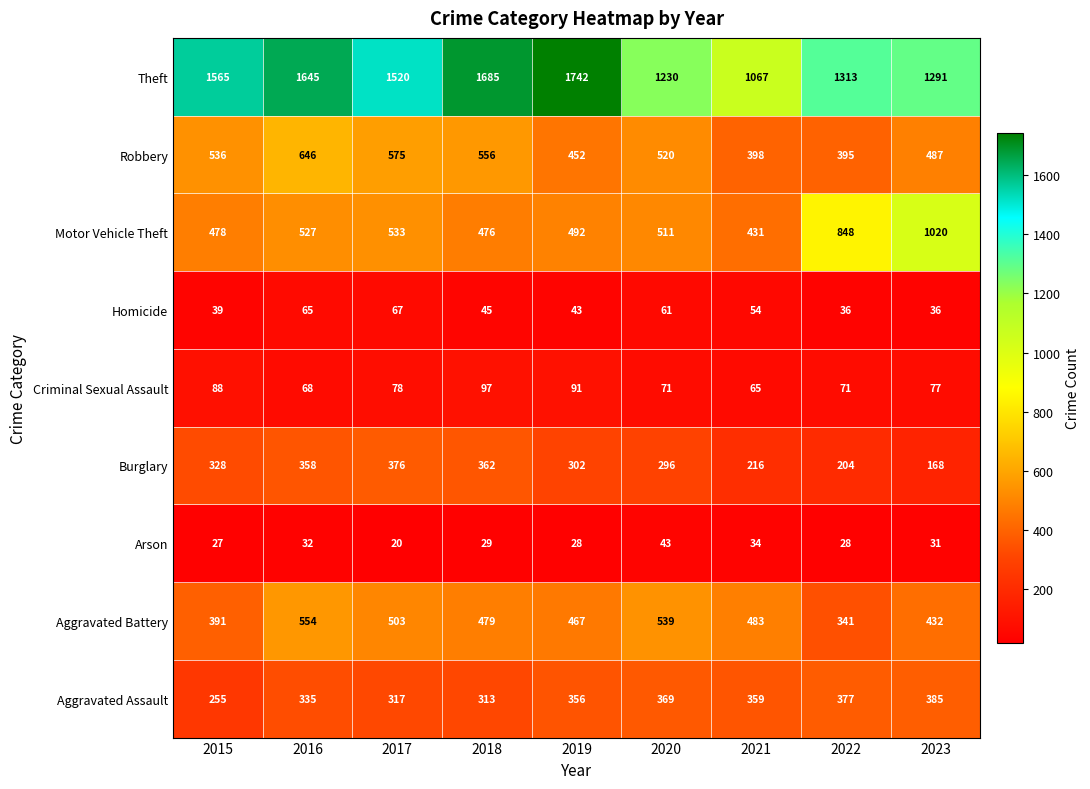

What is the maximum value shown in the chart?

1742